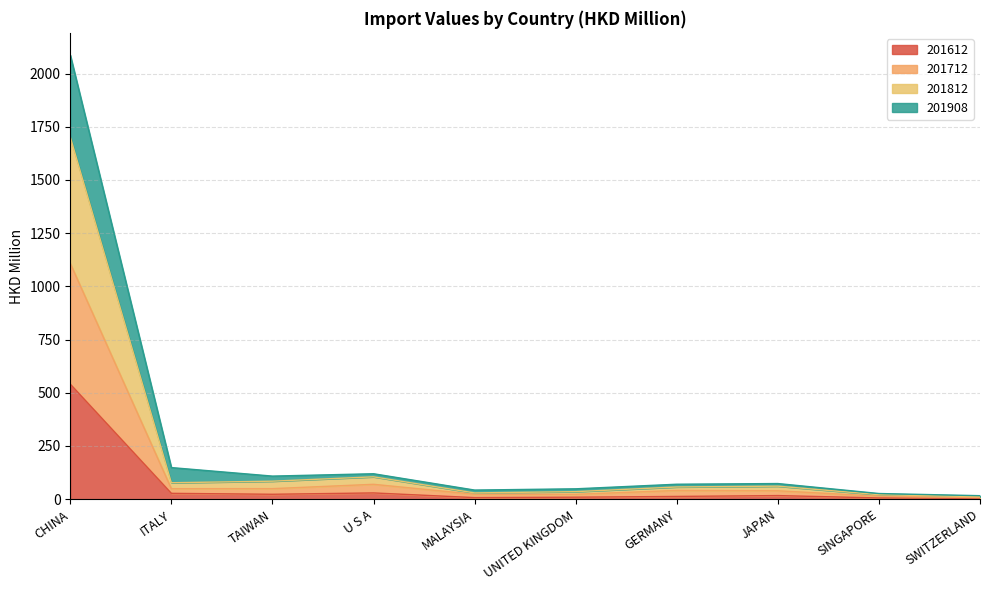

The 201712 series shows 71.7 at TAIWAN. True or false?

False